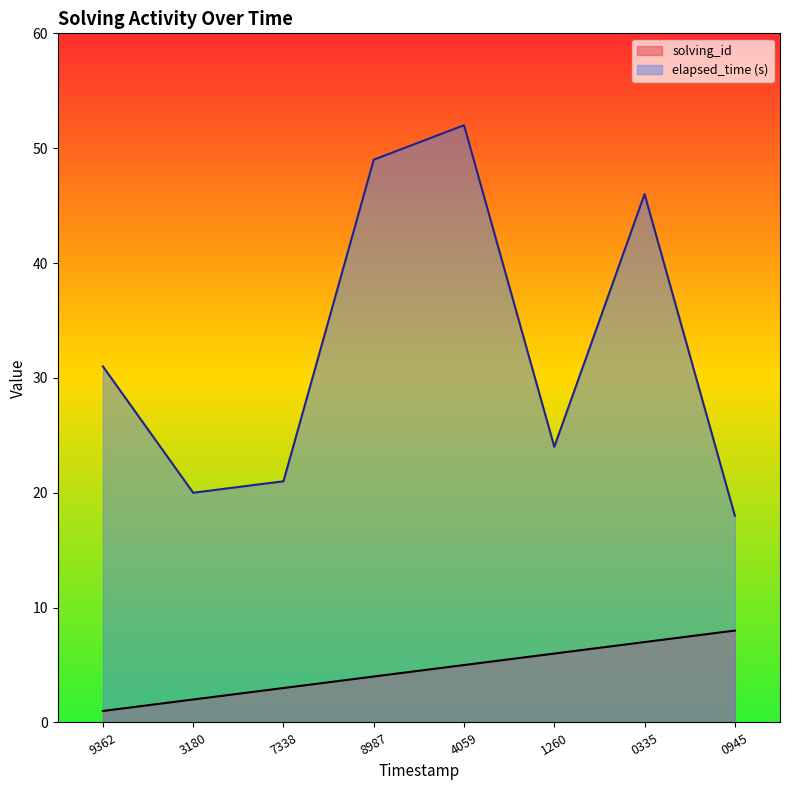

Rank the series by their average value, from highest to lowest.

elapsed_time (s), solving_id